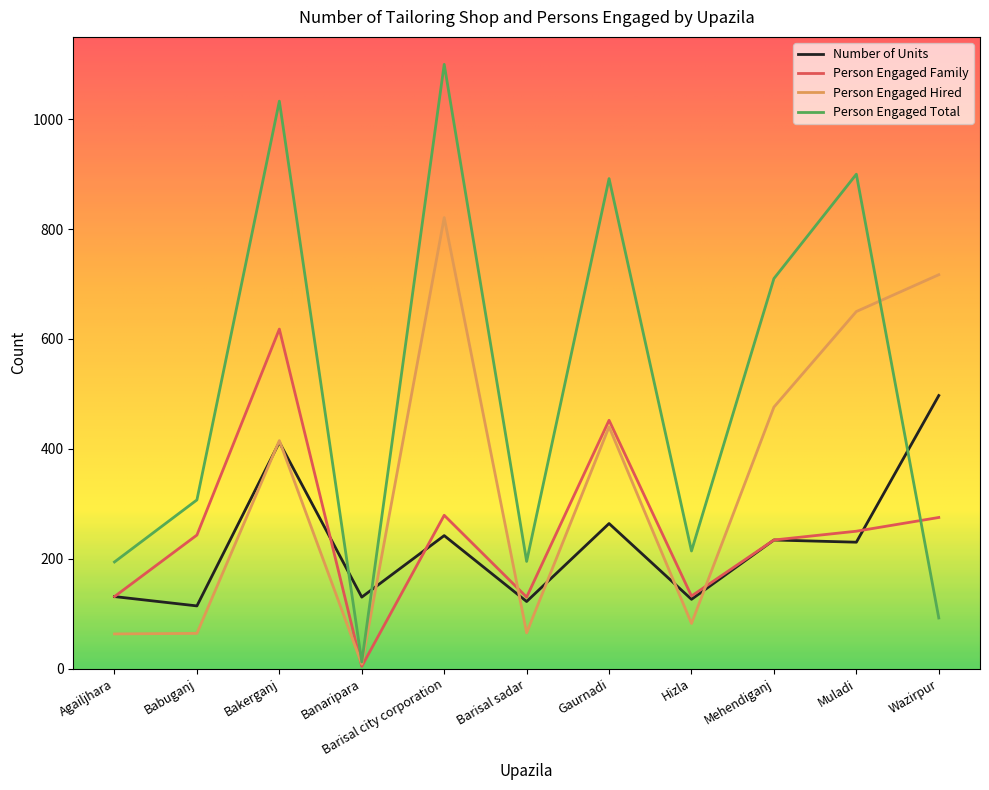

What is the total value across all series at Gaurnadi?

2048